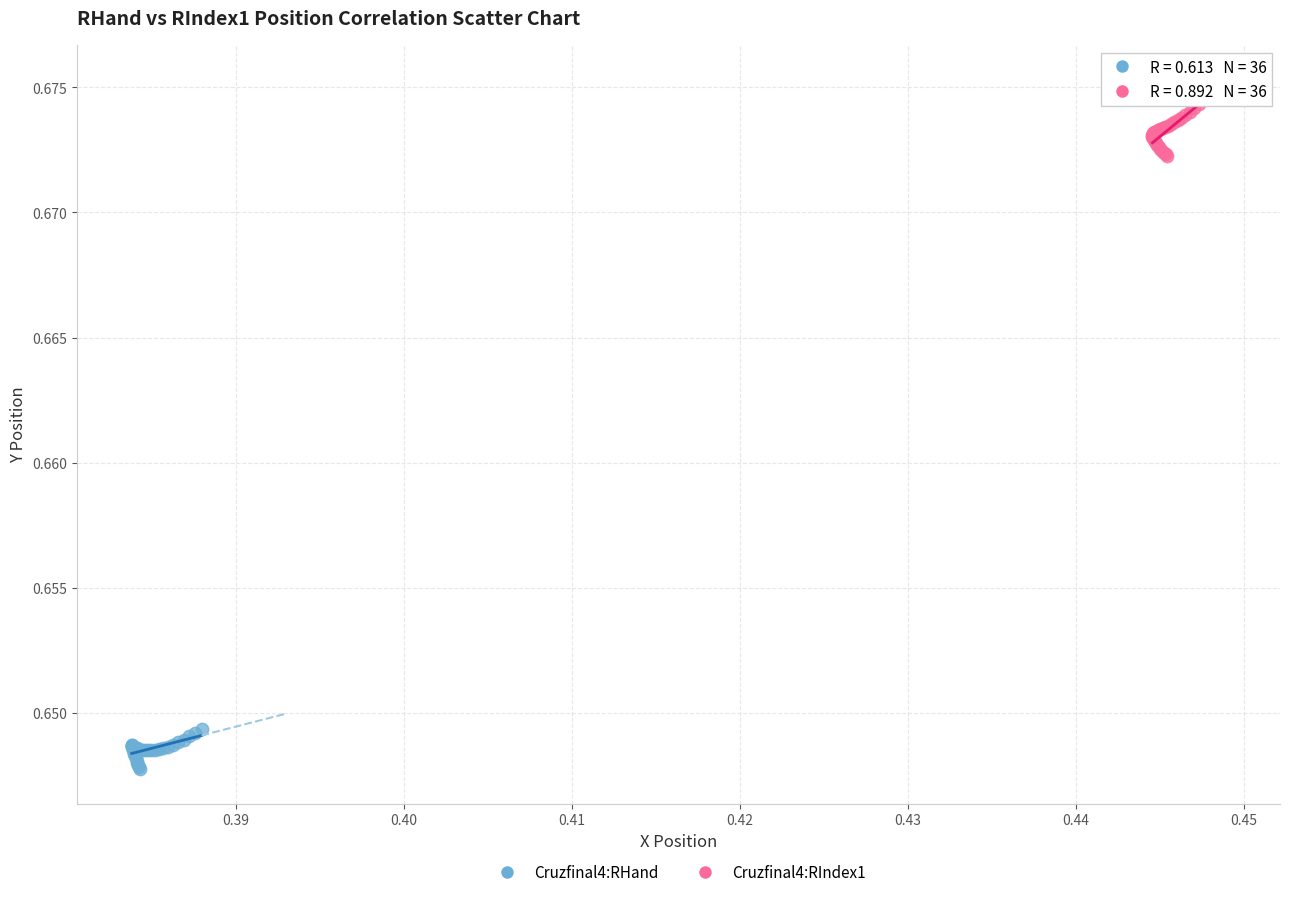

Which series reaches the maximum Y coordinate?

Cruzfinal4:RIndex1